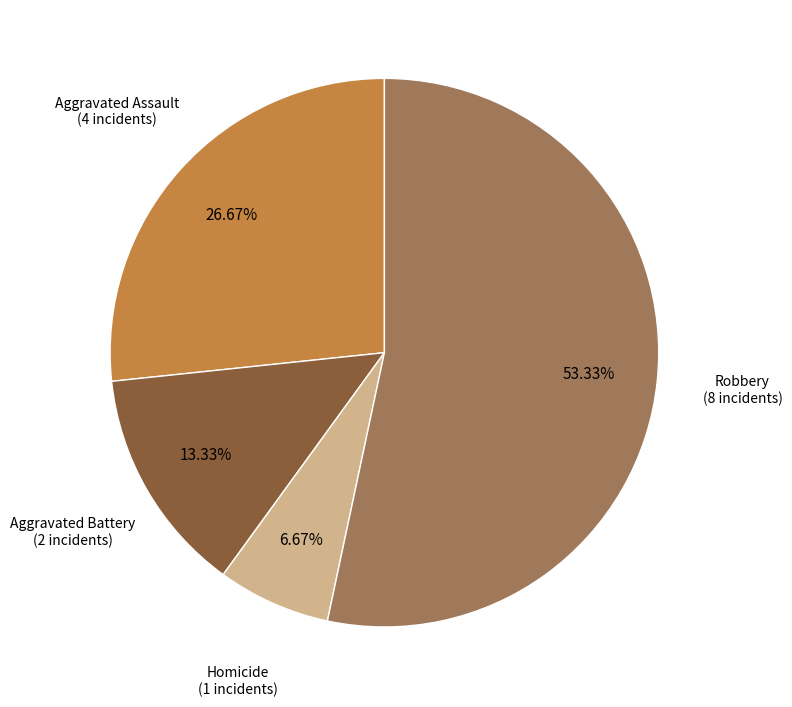

Does any single category account for the majority?

Yes